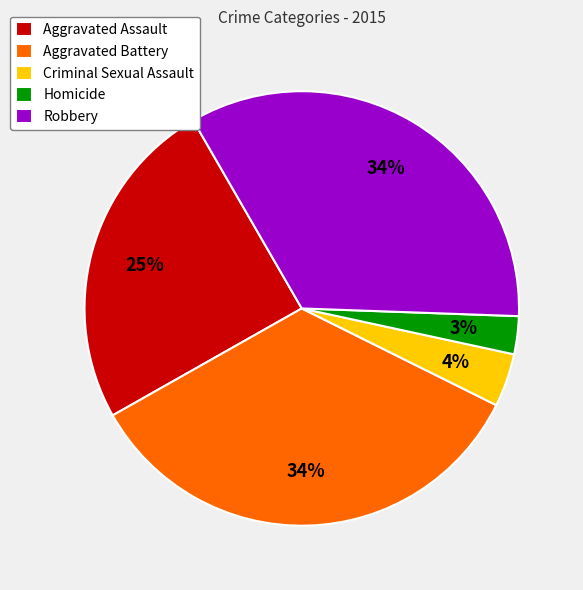

What is the smallest slice in the pie chart?

Homicide